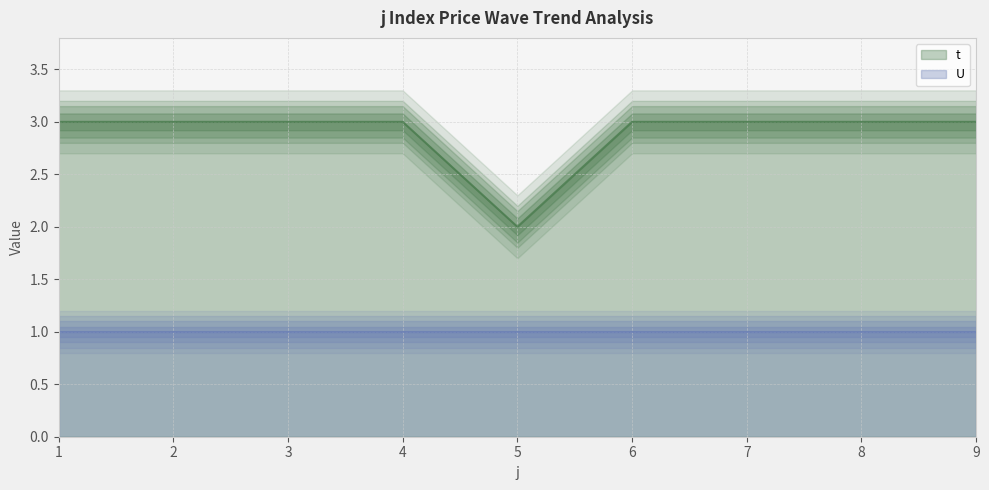

At which category does the data reach its first local valley?

5